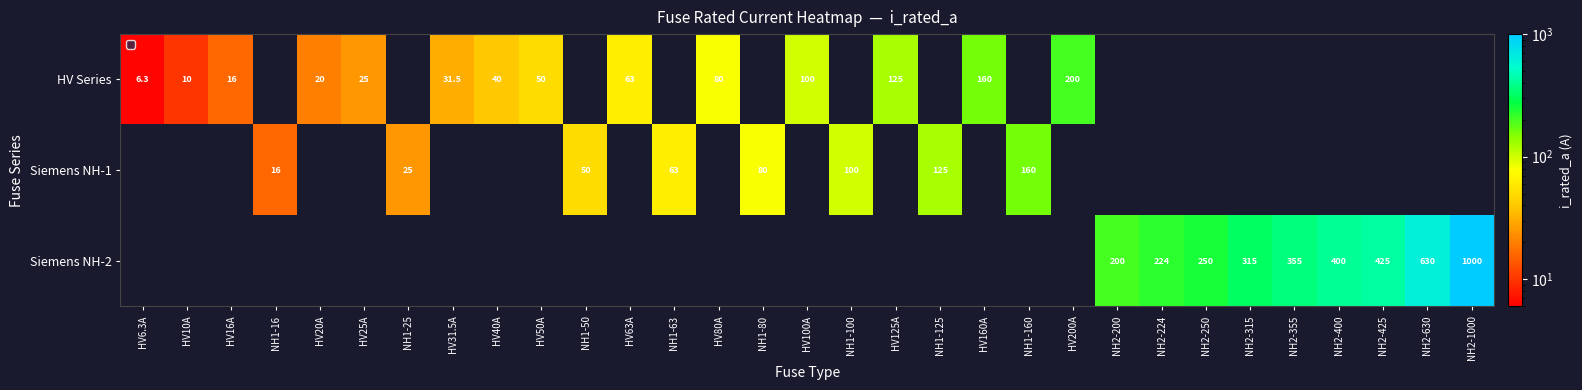

Which has a higher value, HV40A or NH1-125?

NH1-125